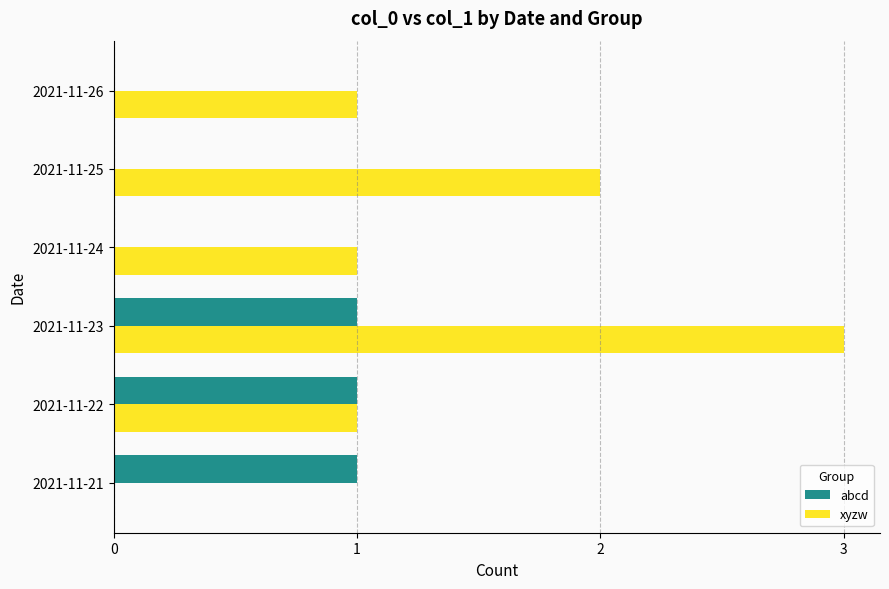

Is it true that xyzw equals -2 at 2021-11-21?

False